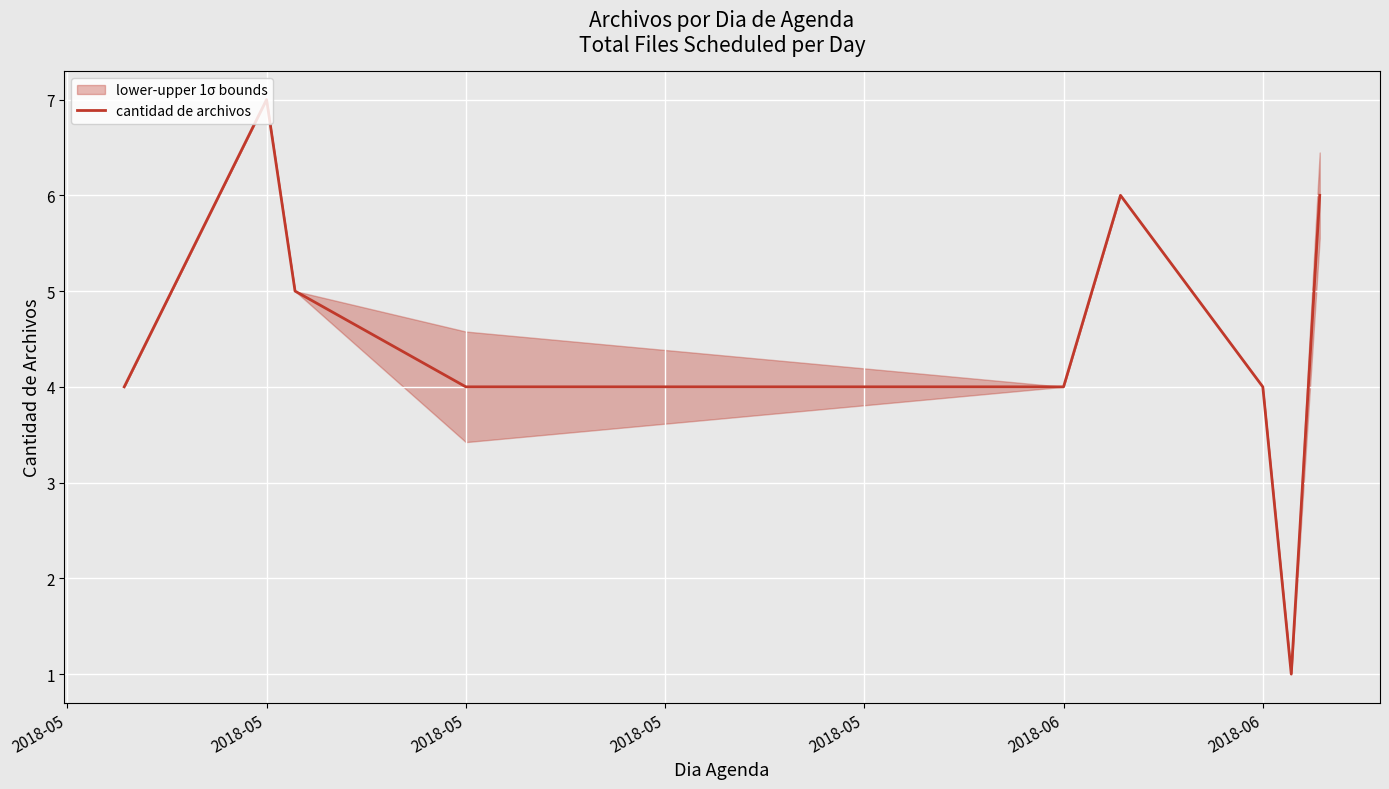

What value does the data have at 2018-05?

7